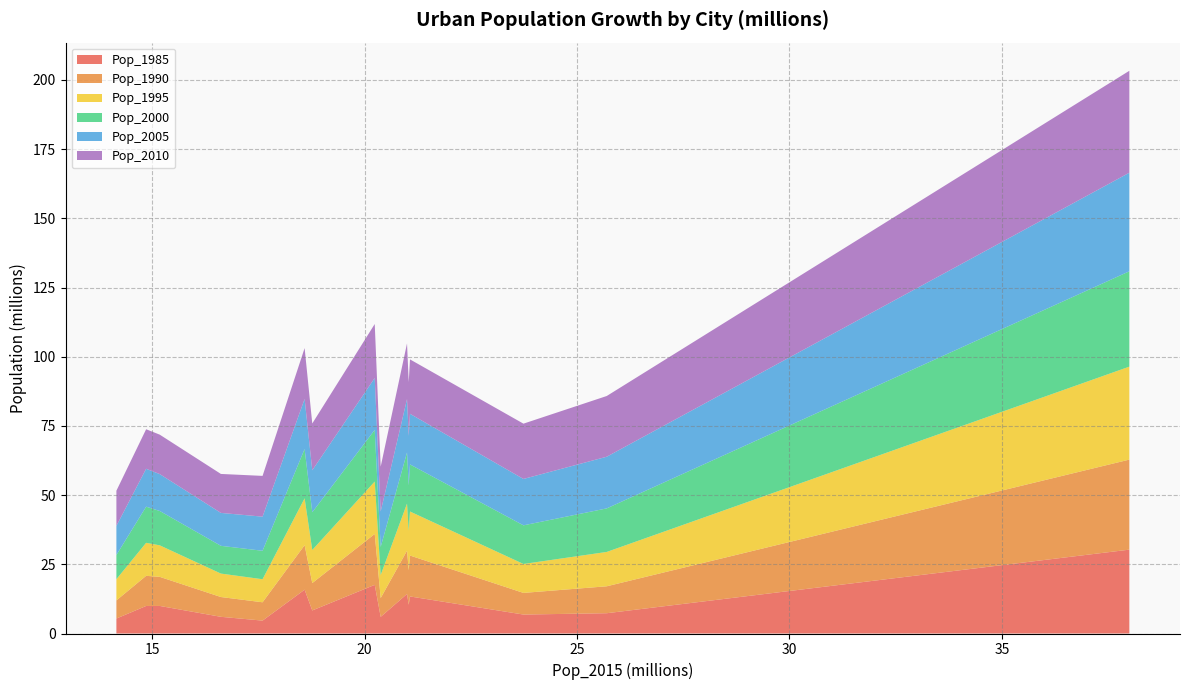

Reading left to right, transcribe all the data shown in this chart.

Pop_1985: Tokyo=30.3	Delhi=7.3	Shanghai=6.8	São Paulo=13.4	Mumbai=10.4	Mexico City=14.3	Beijing=6.0	Osaka=17.6	Cairo=8.3	New York=15.8	Dhaka=4.7	Karachi=6.0	Buenos Aires=10.0	Kolkata=9.9	Istanbul=5.4
Pop_1990: Tokyo=32.5	Delhi=9.7	Shanghai=7.8	São Paulo=14.8	Mumbai=12.4	Mexico City=15.6	Beijing=6.8	Osaka=18.4	Cairo=9.9	New York=16.1	Dhaka=6.6	Karachi=7.2	Buenos Aires=10.5	Kolkata=10.9	Istanbul=6.5
Pop_1995: Tokyo=33.6	Delhi=12.4	Shanghai=10.4	São Paulo=15.9	Mumbai=14.3	Mexico City=17.0	Beijing=8.3	Osaka=18.9	Cairo=12.0	New York=16.9	Dhaka=8.3	Karachi=8.5	Buenos Aires=11.4	Kolkata=11.9	Istanbul=7.7
Pop_2000: Tokyo=34.5	Delhi=15.7	Shanghai=14.0	São Paulo=17.0	Mumbai=16.4	Mexico City=18.5	Beijing=10.2	Osaka=18.7	Cairo=13.6	New York=17.8	Dhaka=10.3	Karachi=10.0	Buenos Aires=12.4	Kolkata=13.1	Istanbul=8.7
Pop_2005: Tokyo=35.6	Delhi=18.7	Shanghai=16.8	São Paulo=18.3	Mumbai=17.9	Mexico City=19.3	Beijing=12.8	Osaka=18.8	Cairo=15.2	New York=18.1	Dhaka=12.3	Karachi=11.9	Buenos Aires=13.3	Kolkata=13.7	Istanbul=10.5
Pop_2010: Tokyo=36.8	Delhi=21.9	Shanghai=20.0	São Paulo=19.7	Mumbai=19.4	Mexico City=20.1	Beijing=16.2	Osaka=19.5	Cairo=16.9	New York=18.4	Dhaka=14.7	Karachi=14.1	Buenos Aires=14.2	Kolkata=14.3	Istanbul=12.7